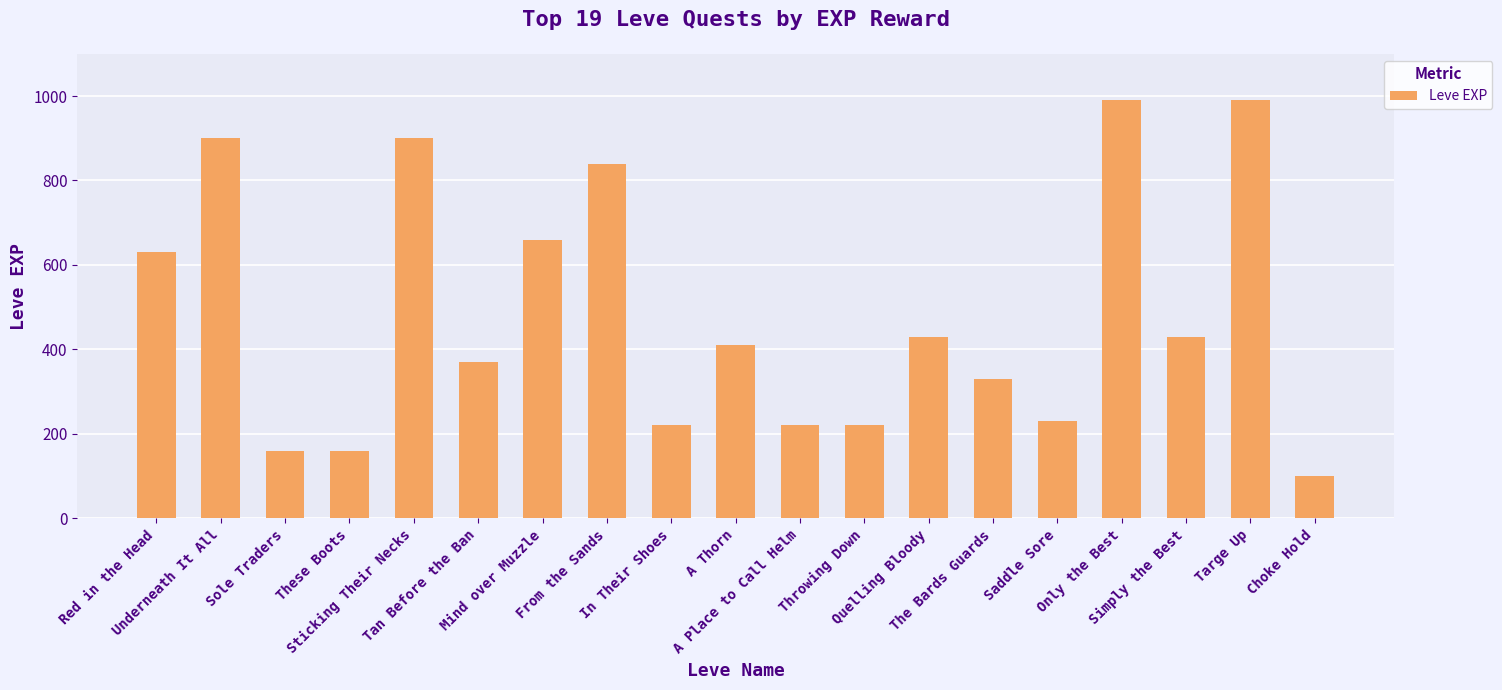

What is the value of the 5th bar from the left?

900